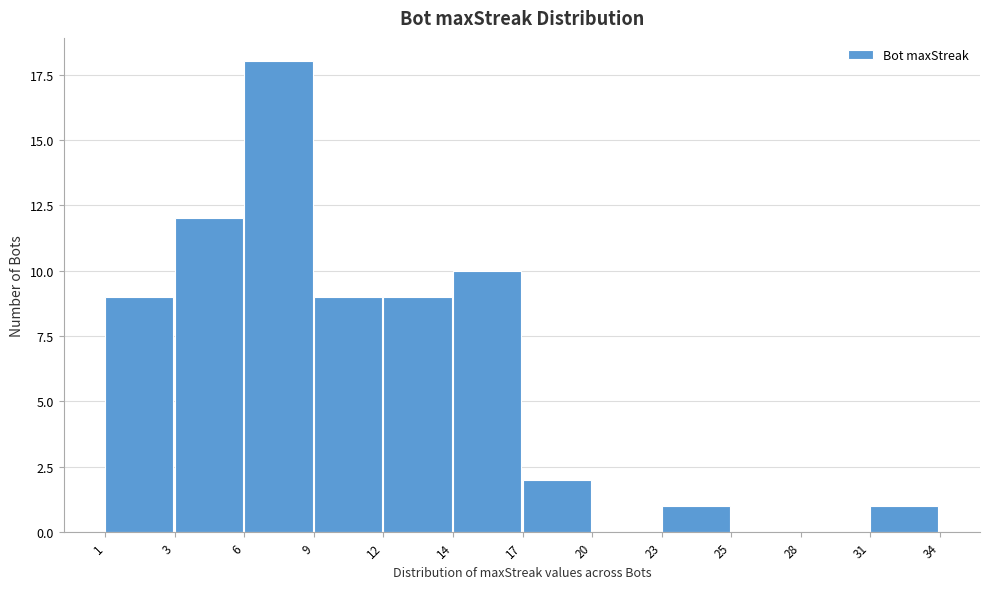

Reading left to right, list all the values displayed in this chart.

1=9	3=12	6=18	9=9	12=9	14=10	17=2	20=0	23=1	25=0	28=0	31=1